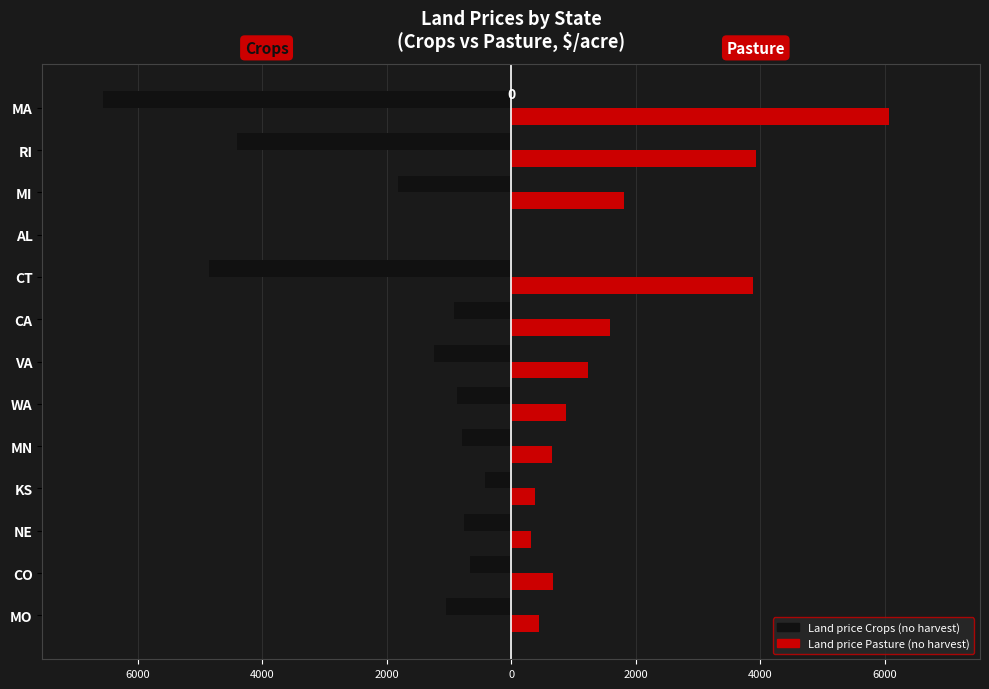

What are all the series names shown in the legend?

Land price Crops (no harvest), Land price Pasture (no harvest)